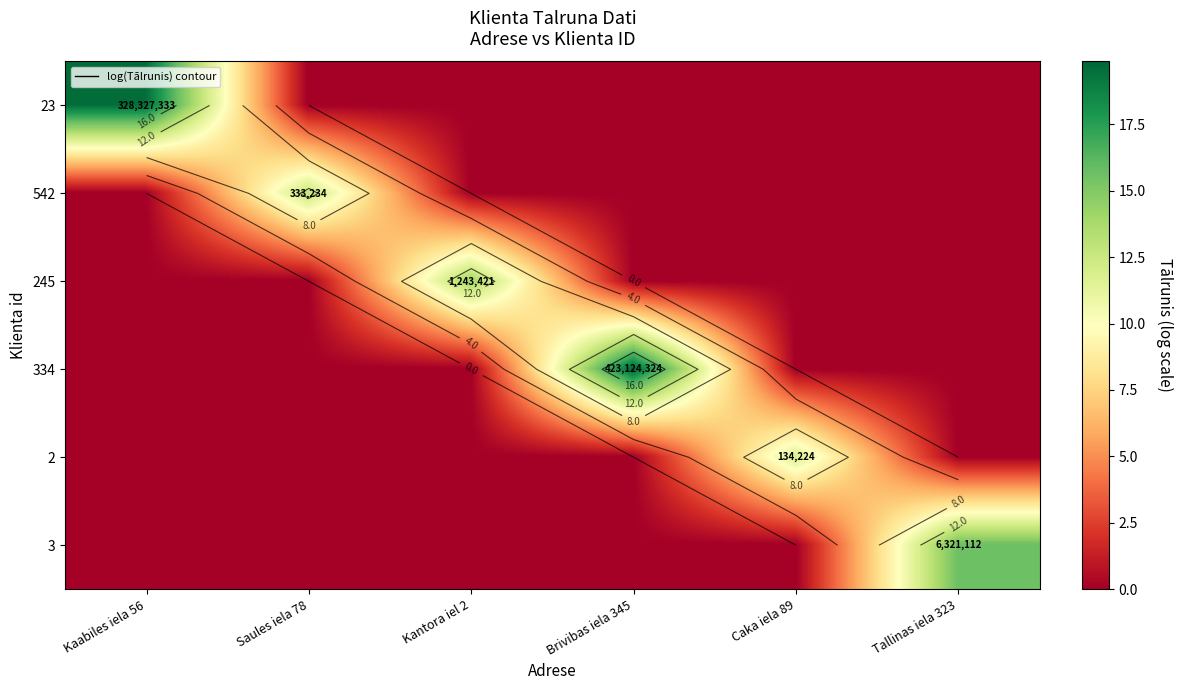

What is the total value across all series at Caka iela 89?

11.8